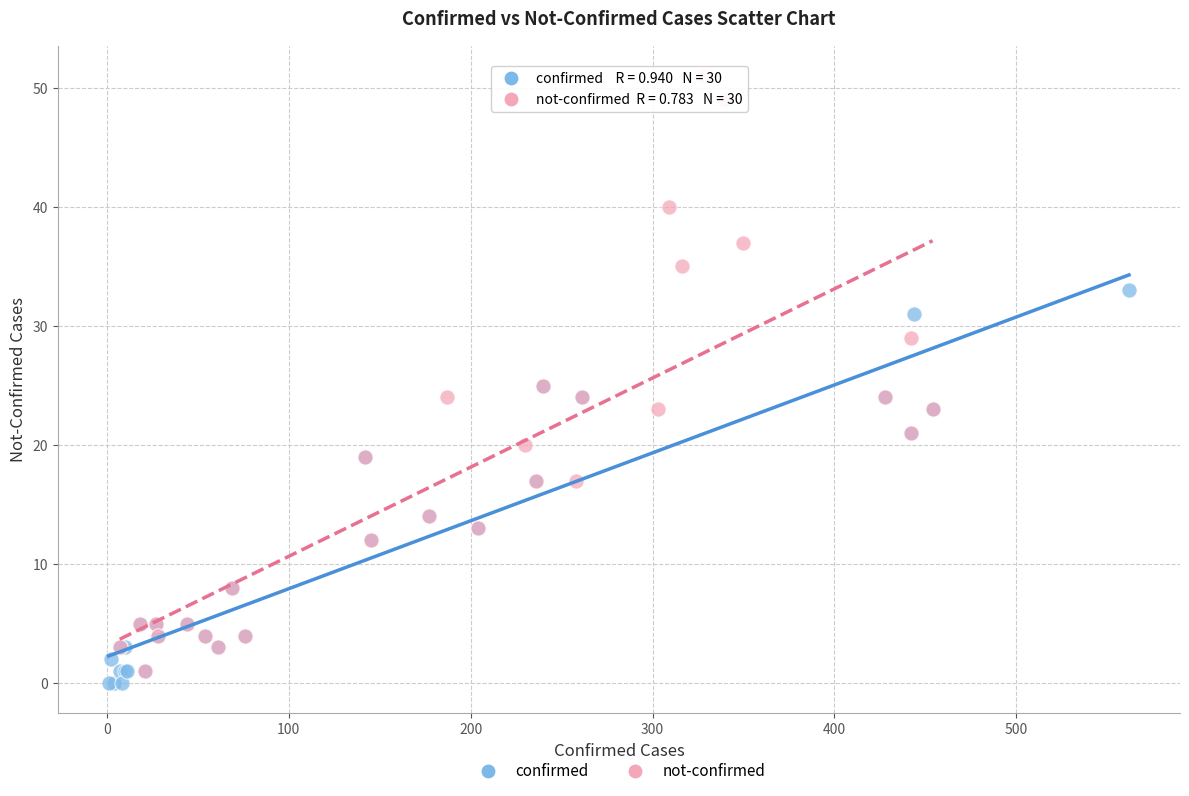

Which series has the largest Y range (max minus min)?

not-confirmed